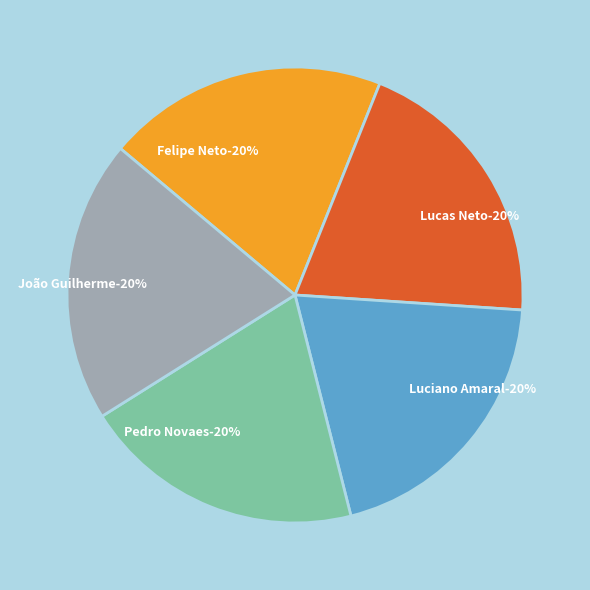

Which category has the smallest portion of the pie?

Felipe Neto